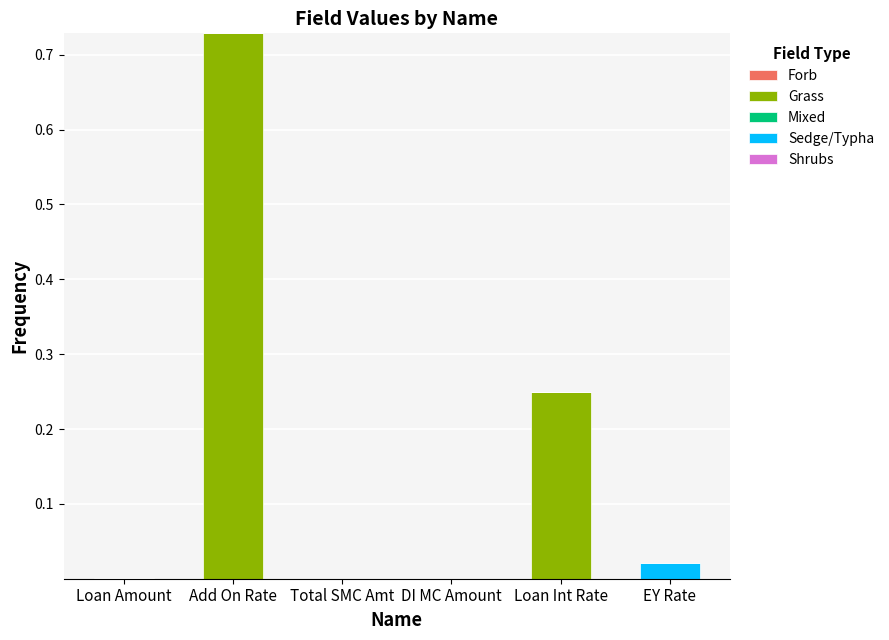

At which category is the sum across all series the highest?

Add On Rate